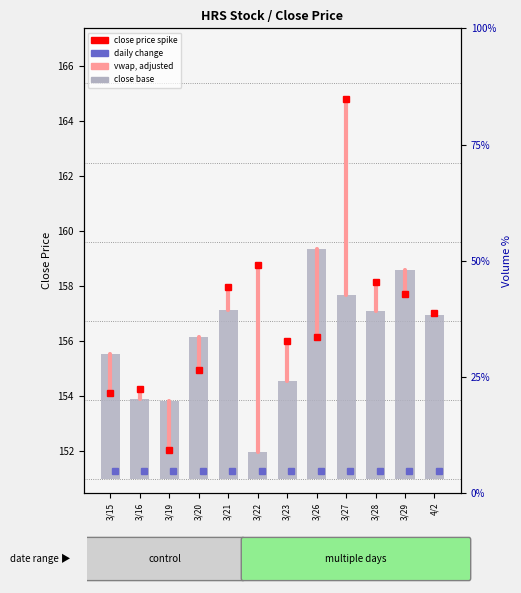

Reading right to left, extract all data points from this chart.

6.0	7.6	6.1	6.7	8.4	3.6	1.0	6.2	5.2	2.8	2.9	4.5